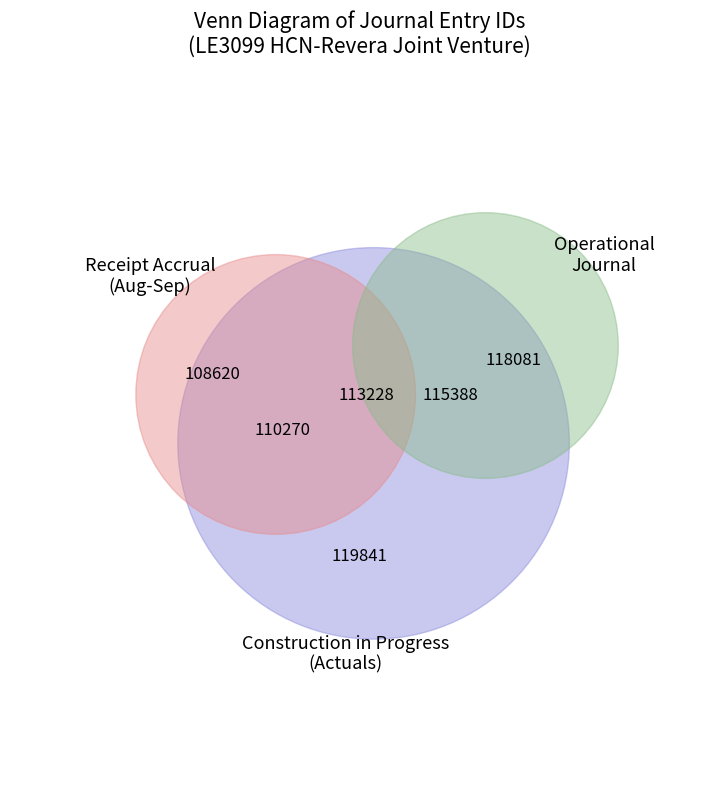

Which category has the biggest portion of the pie?

119841